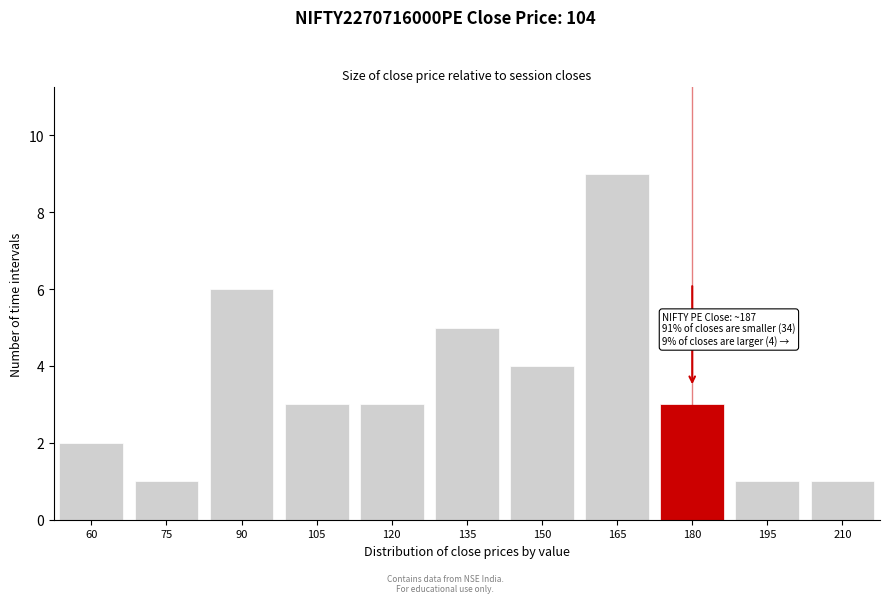

Reading left to right, list all the values displayed in this chart.

60=2	75=1	90=6	105=3	120=3	135=5	150=4	165=9	180=3	195=1	210=1